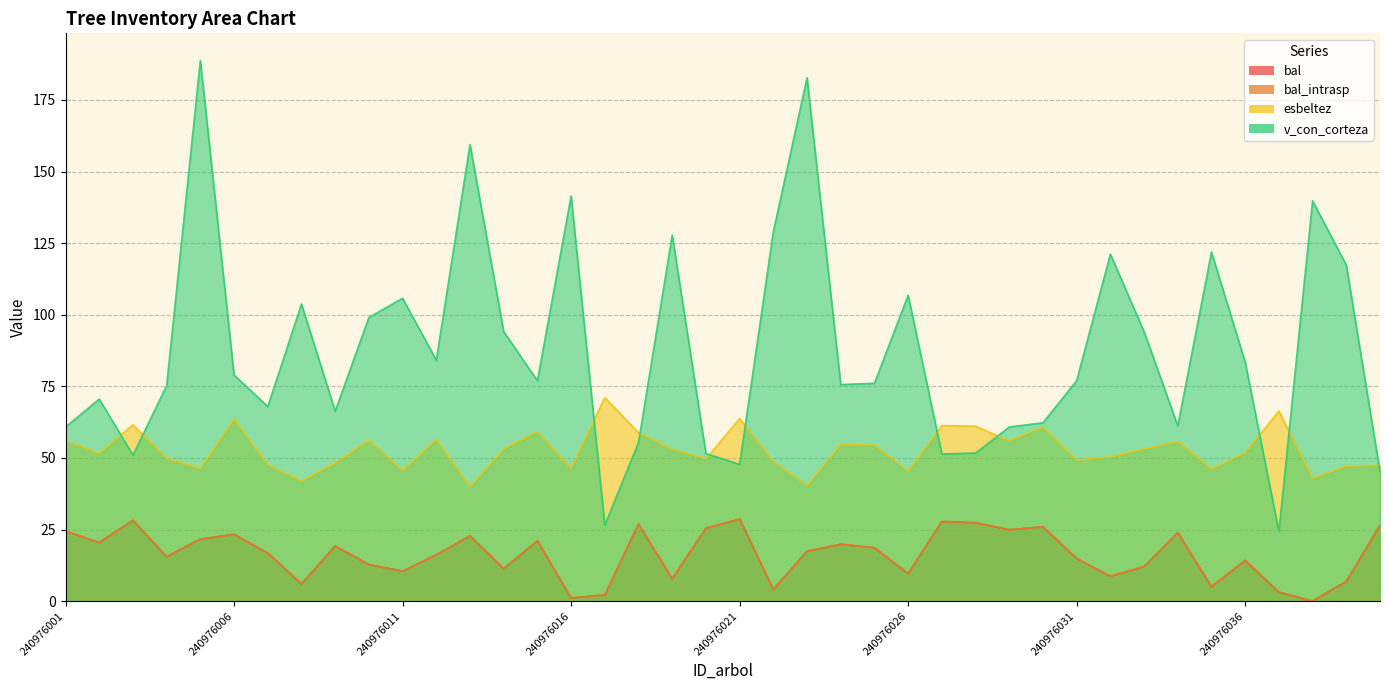

What is the sum of the bal values at 240976038 and 240976018?

26.9